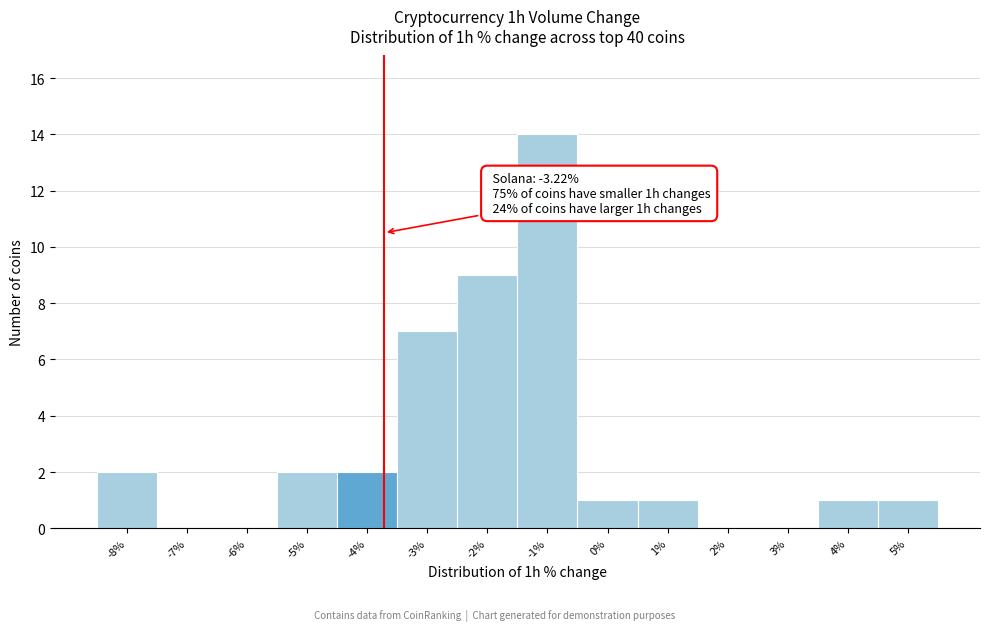

Reading left to right, what are all the values shown in this chart?

-8%=2	-7%=0	-6%=0	-5%=2	-4%=2	-3%=7	-2%=9	-1%=14	0%=1	1%=1	2%=0	3%=0	4%=1	5%=1